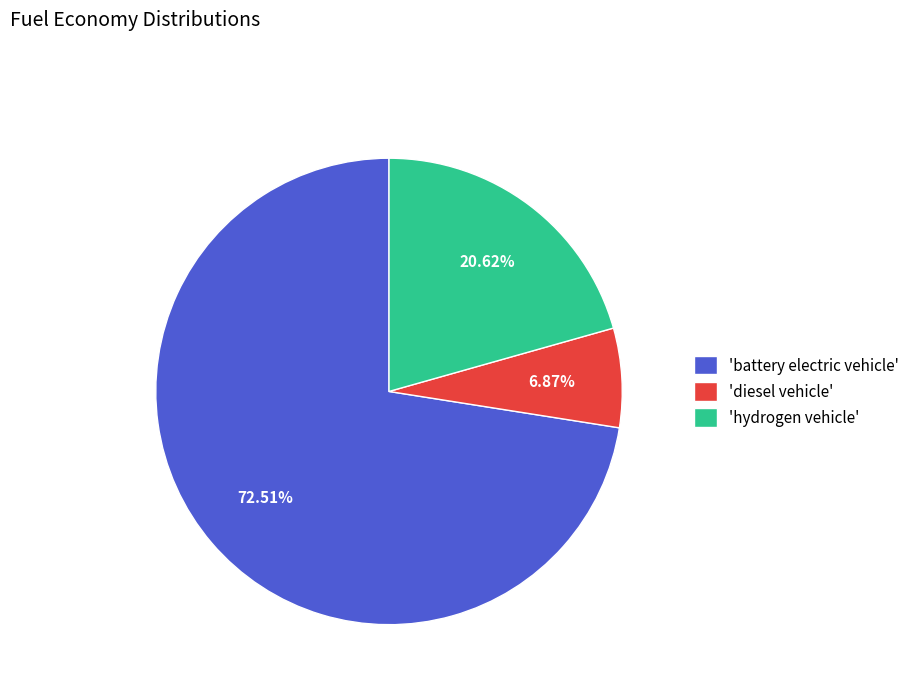

Does 'battery electric vehicle' represent more than half of the total?

Yes